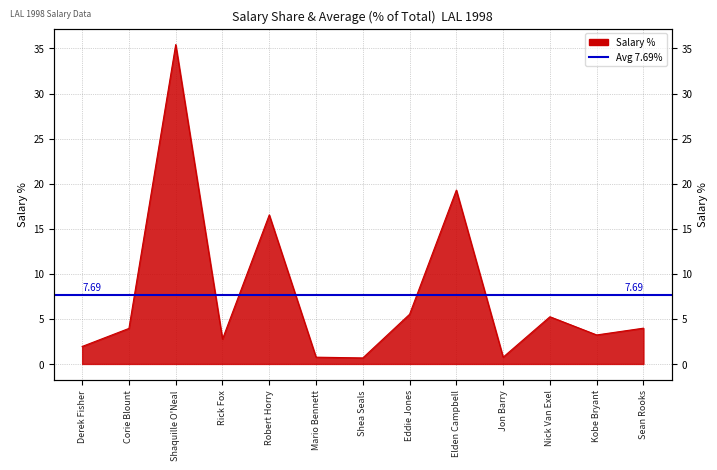

List the labels in order of value, smallest first.

Shea Seals, Mario Bennett, Jon Barry, Derek Fisher, Rick Fox, Kobe Bryant, Corie Blount, Sean Rooks, Nick Van Exel, Eddie Jones, Robert Horry, Elden Campbell, Shaquille O'Neal